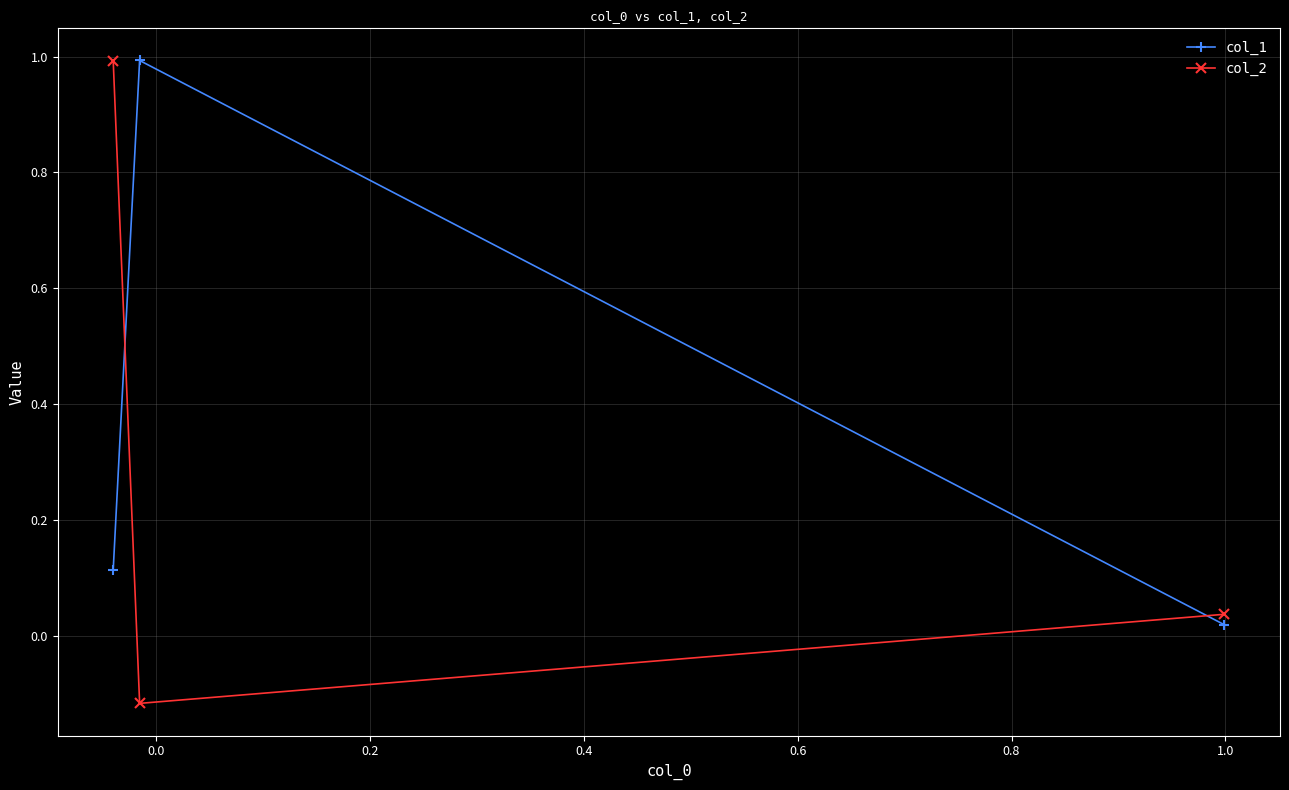

What is the value of the col_2 point at the 1st from the left?

1.0